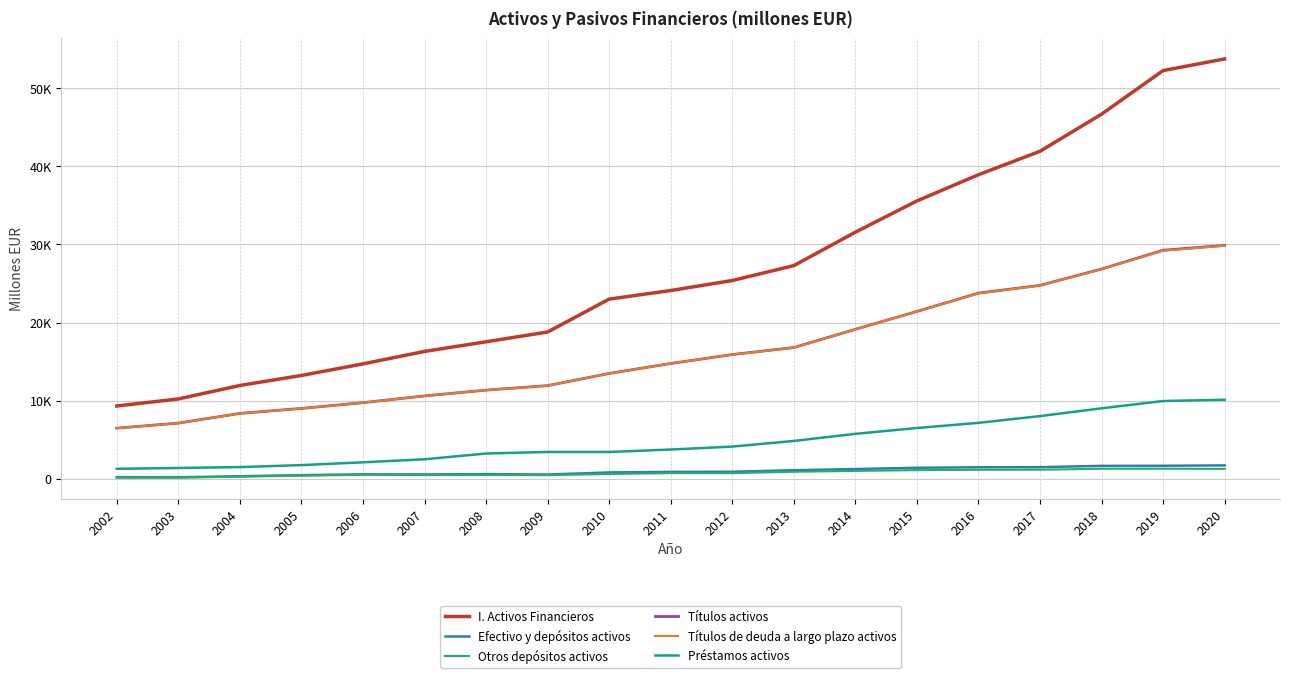

What are all the series names shown in the legend?

I. Activos Financieros, Efectivo y depósitos activos, Otros depósitos activos, Títulos activos, Títulos de deuda a largo plazo activos, Préstamos activos